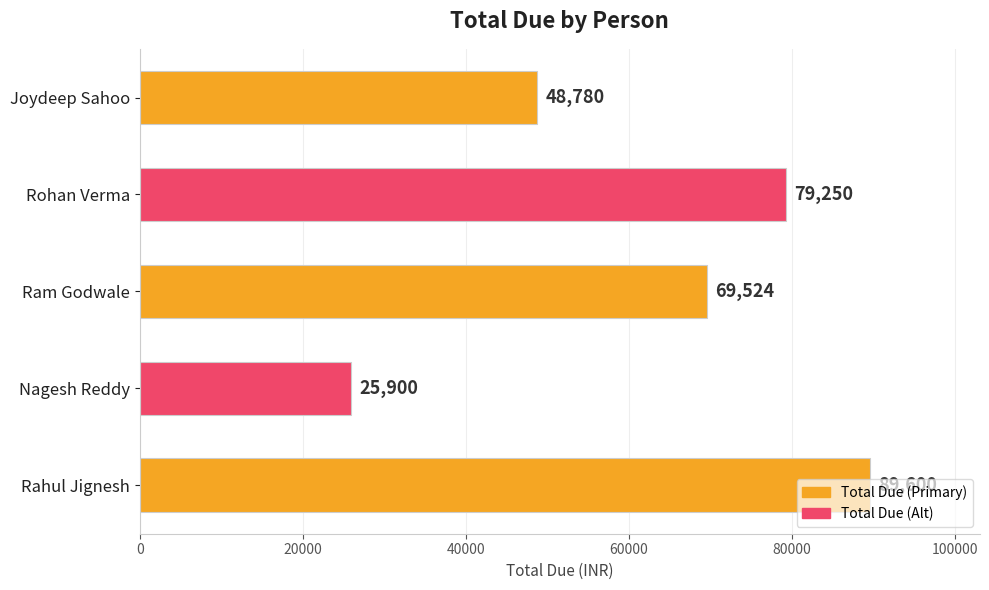

What is the change in value from Ram Godwale to Joydeep Sahoo?

-20744